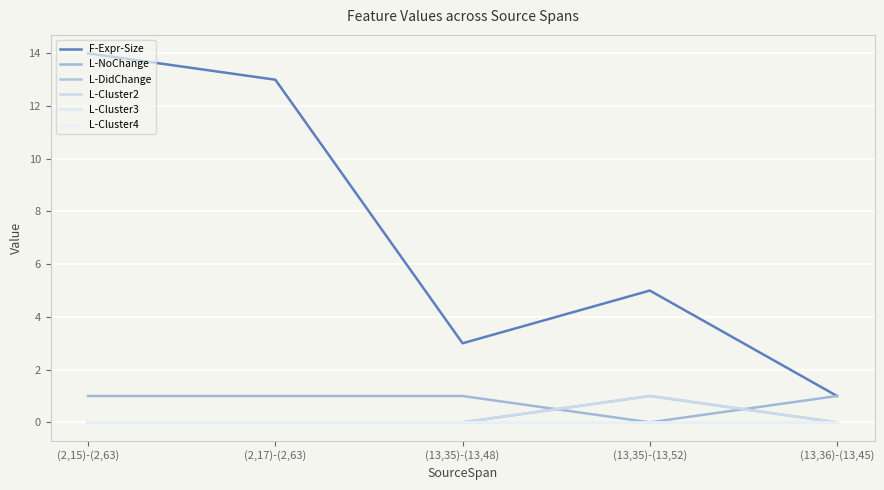

True or false: L-Cluster4 and F-Expr-Size cross at least once.

False